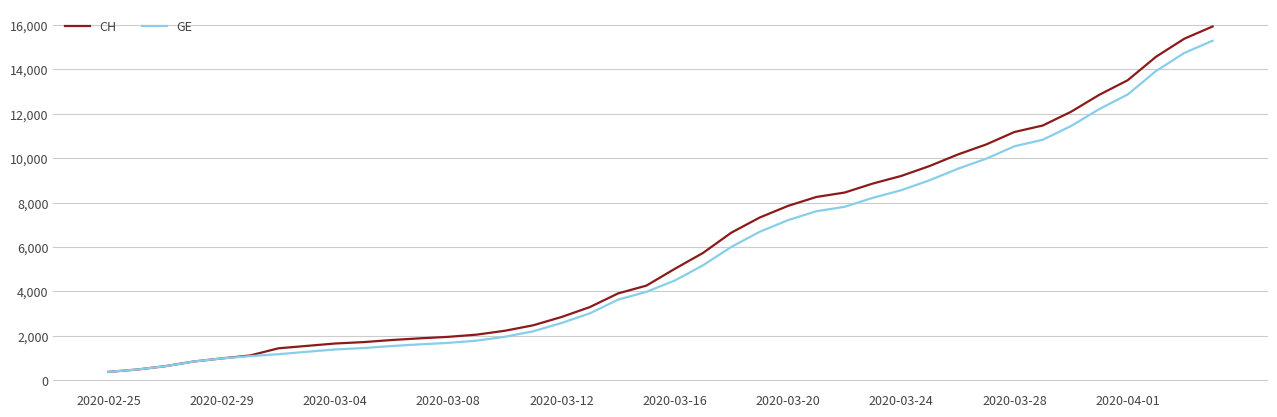

Rank the series by their maximum value, from highest to lowest.

CH, GE